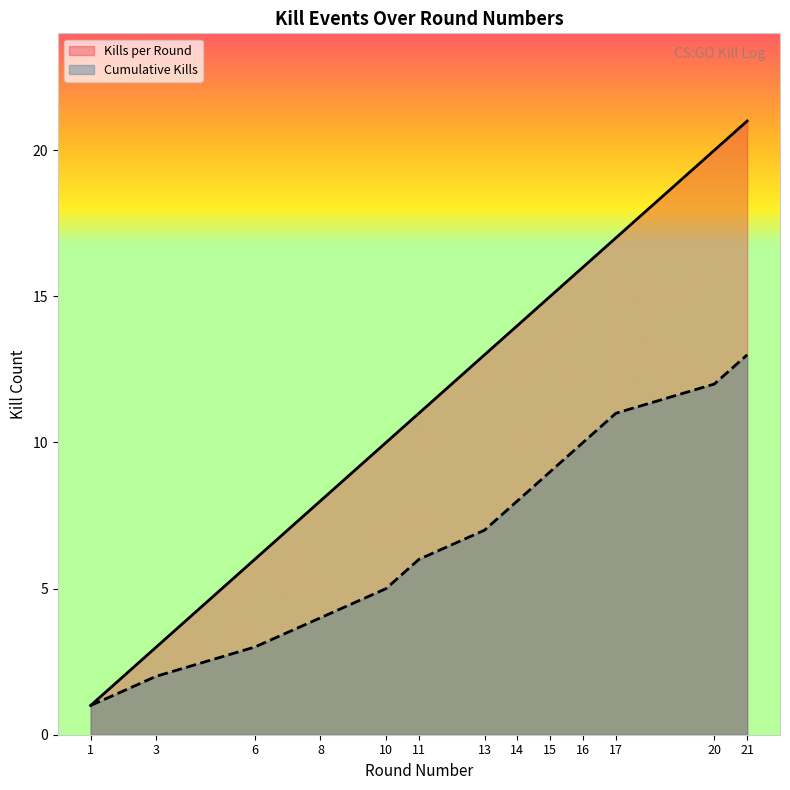

What is the spread (max minus min) of values at 10?

5